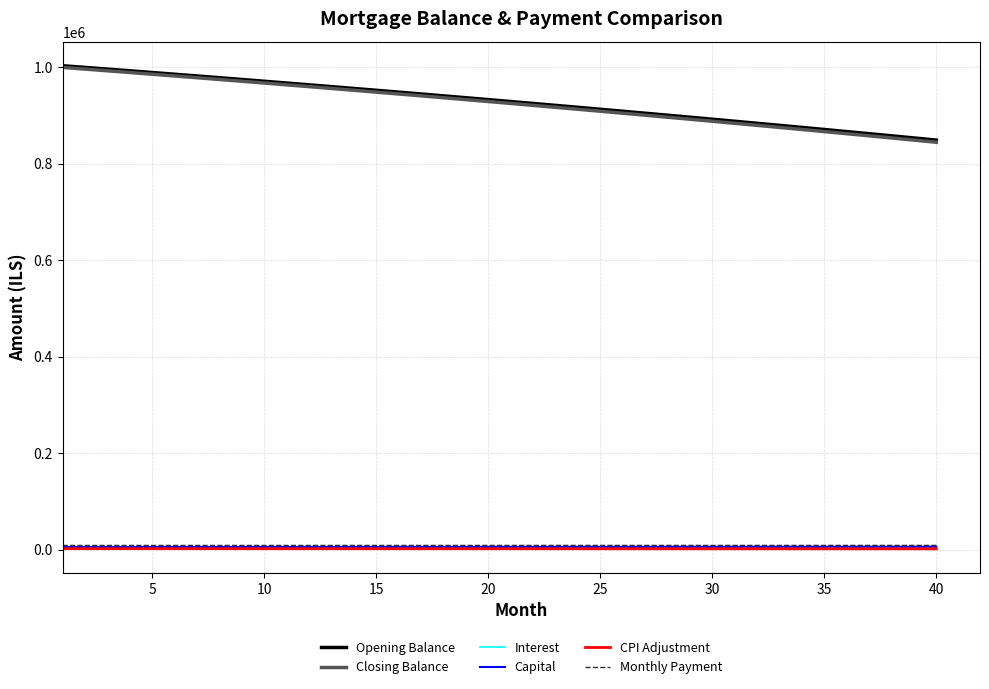

Is this an area chart (filled region under the line)?

No